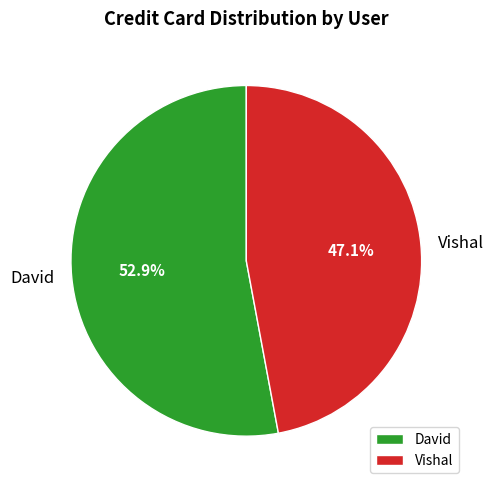

The David slice represents 53% of the pie. True or false?

True